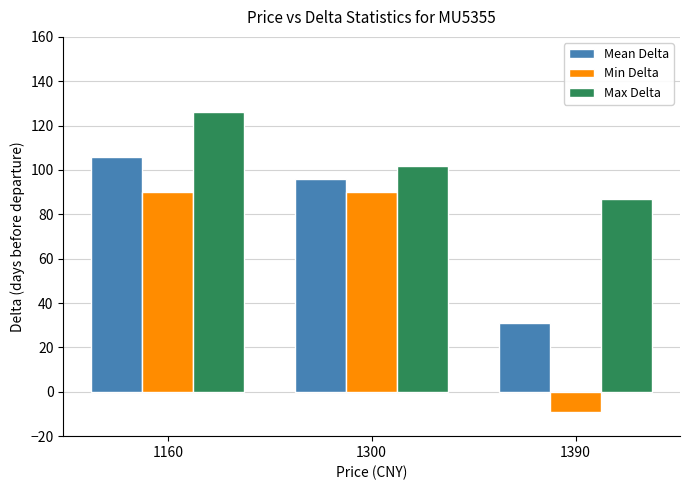

What is the difference between the highest and lowest values at 1300?

12.0